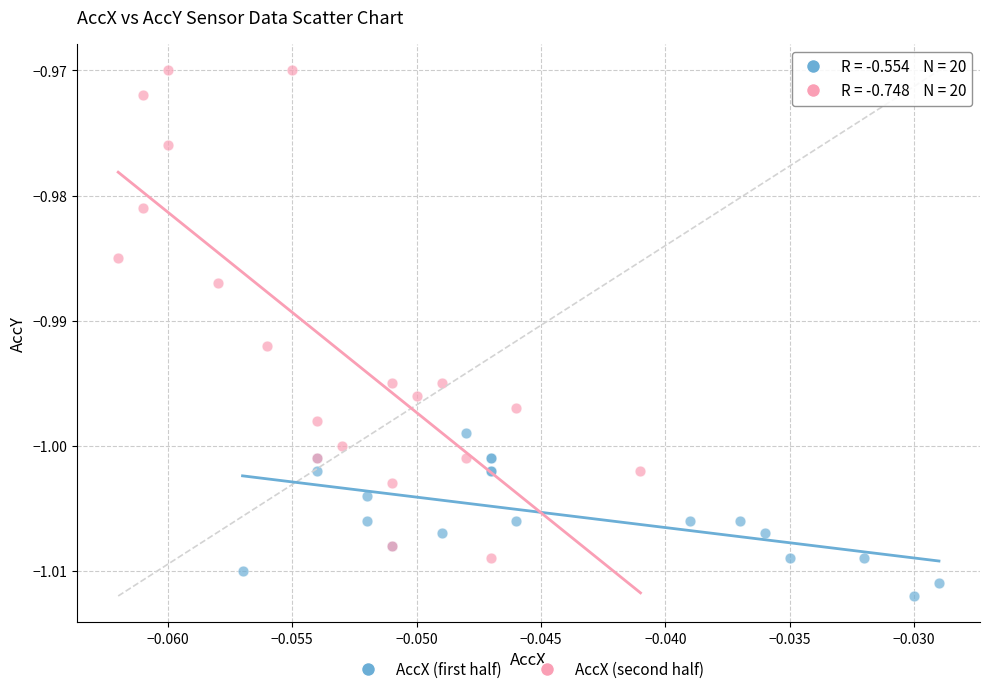

Which series reaches the minimum Y coordinate?

AccX (first half)